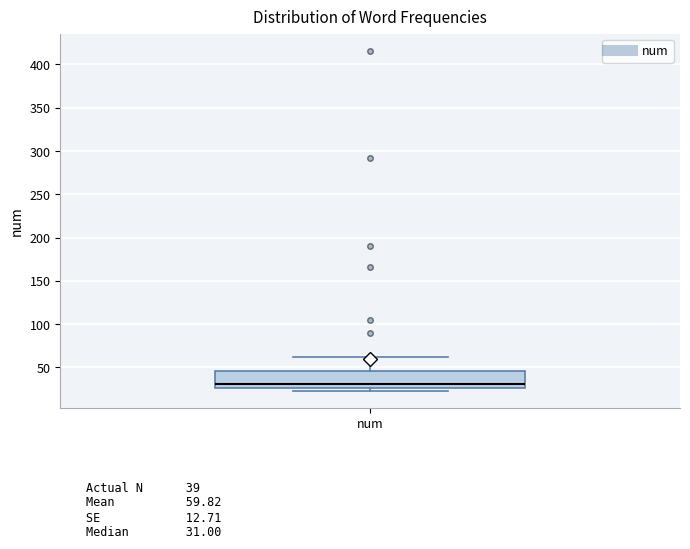

Where is the lower edge of the box for num on the y-axis? The values are not printed on the chart, so give them approximately, as read against the axis.

25